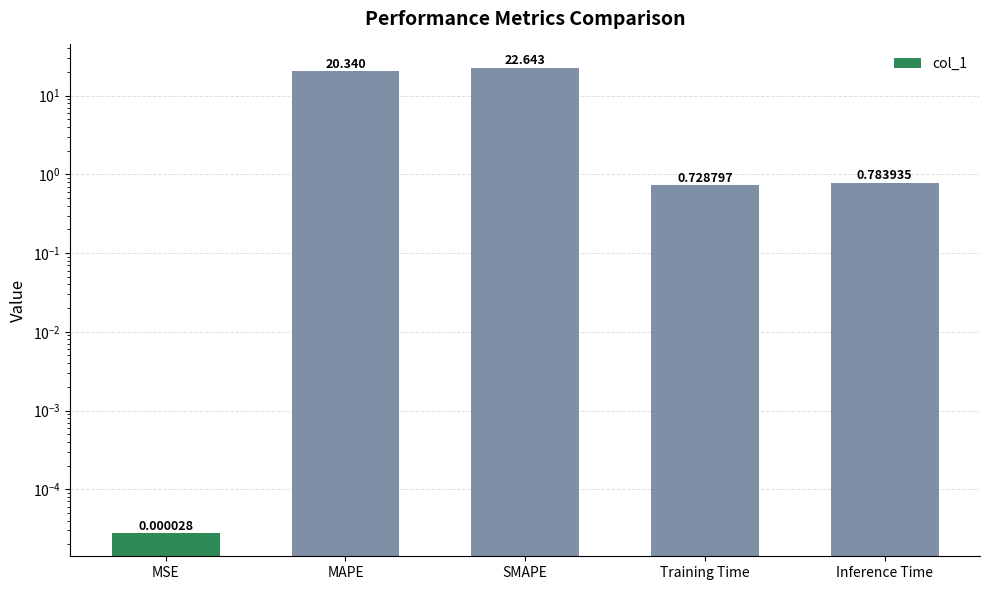

Which has a higher value, SMAPE or MAPE?

SMAPE